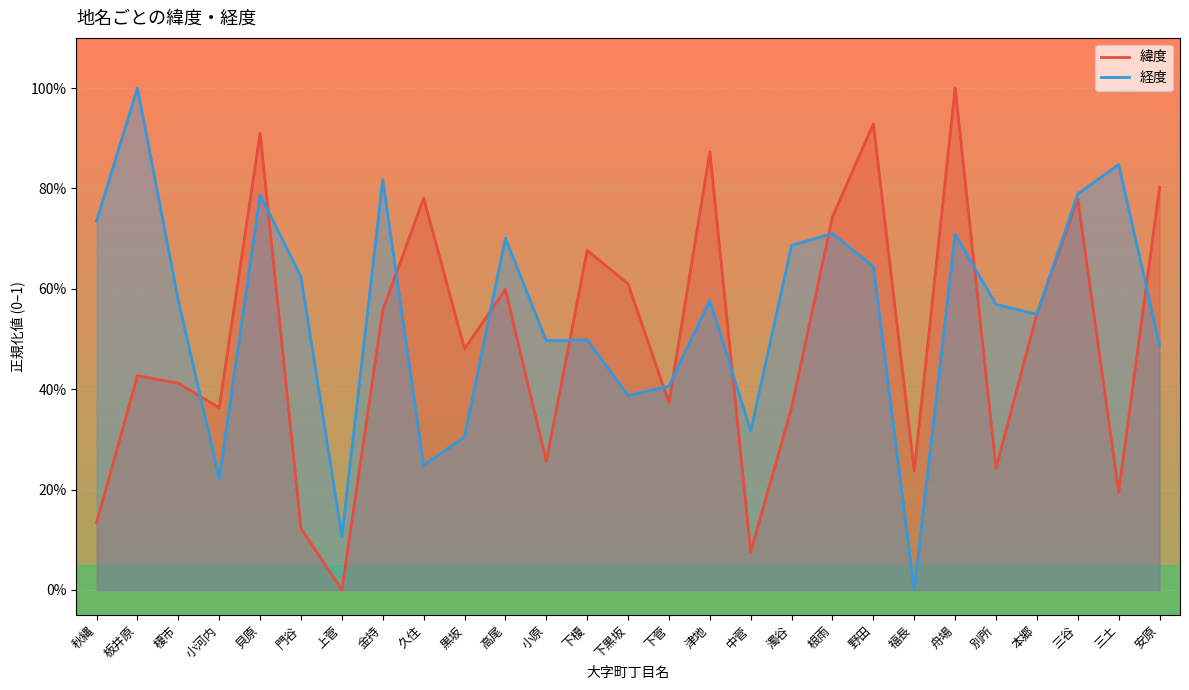

What is the difference between the highest and lowest values at 舟場?

0.3